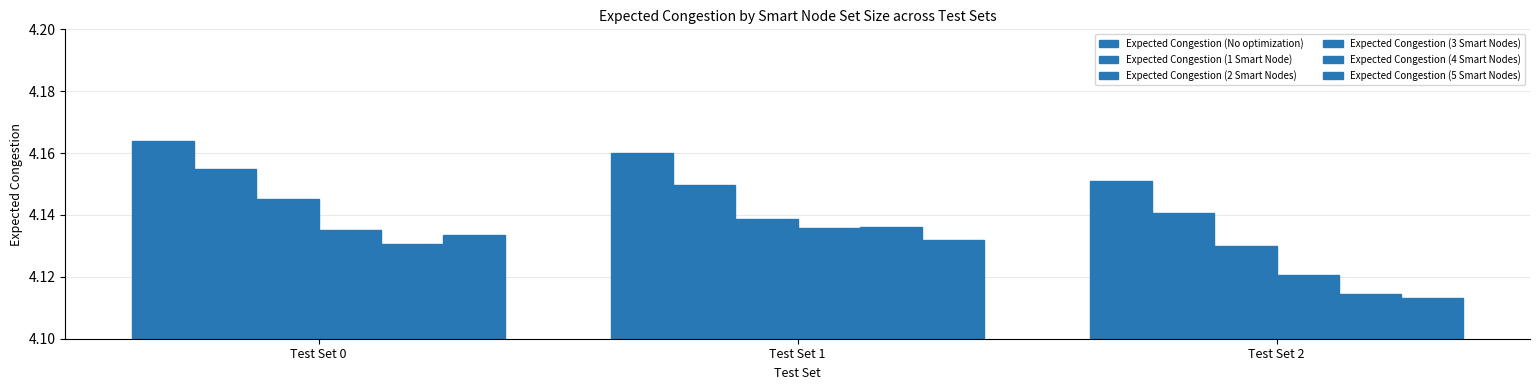

Reading left to right, list all the values displayed in this chart.

Expected Congestion (No optimization): Test Set 0=4.2	Test Set 1=4.2	Test Set 2=4.2
Expected Congestion (1 Smart Node): Test Set 0=4.2	Test Set 1=4.1	Test Set 2=4.1
Expected Congestion (2 Smart Nodes): Test Set 0=4.1	Test Set 1=4.1	Test Set 2=4.1
Expected Congestion (3 Smart Nodes): Test Set 0=4.1	Test Set 1=4.1	Test Set 2=4.1
Expected Congestion (4 Smart Nodes): Test Set 0=4.1	Test Set 1=4.1	Test Set 2=4.1
Expected Congestion (5 Smart Nodes): Test Set 0=4.1	Test Set 1=4.1	Test Set 2=4.1